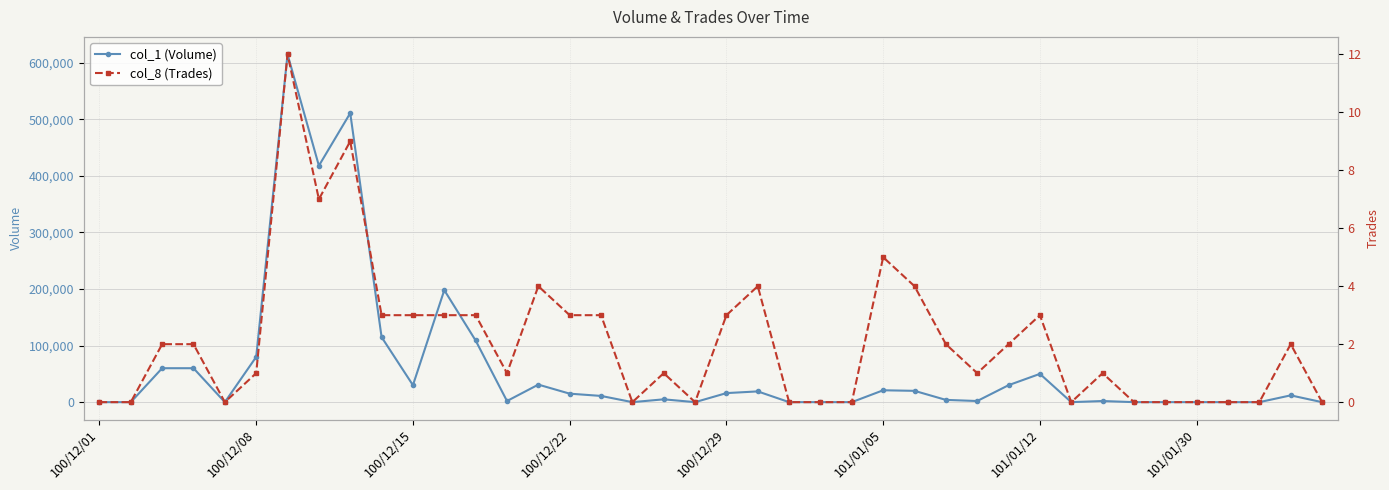

The col_8 (Trades) series shows 1 at 28. True or false?

False